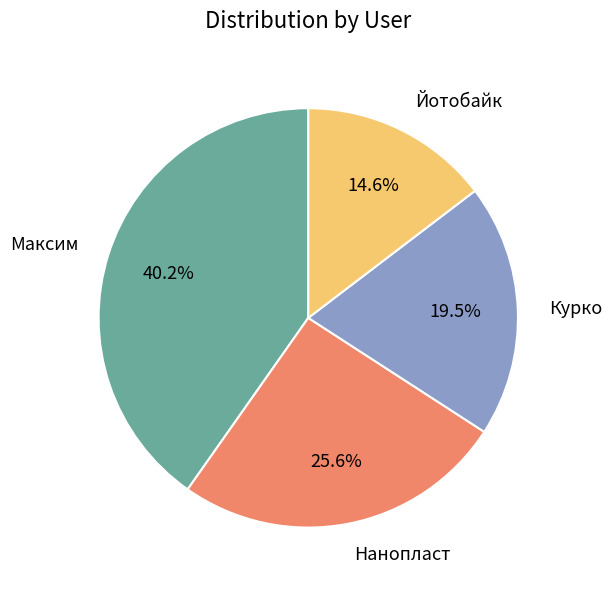

To the nearest percent, what is the combined percentage of Нанопласт and Йотобайк?

40%